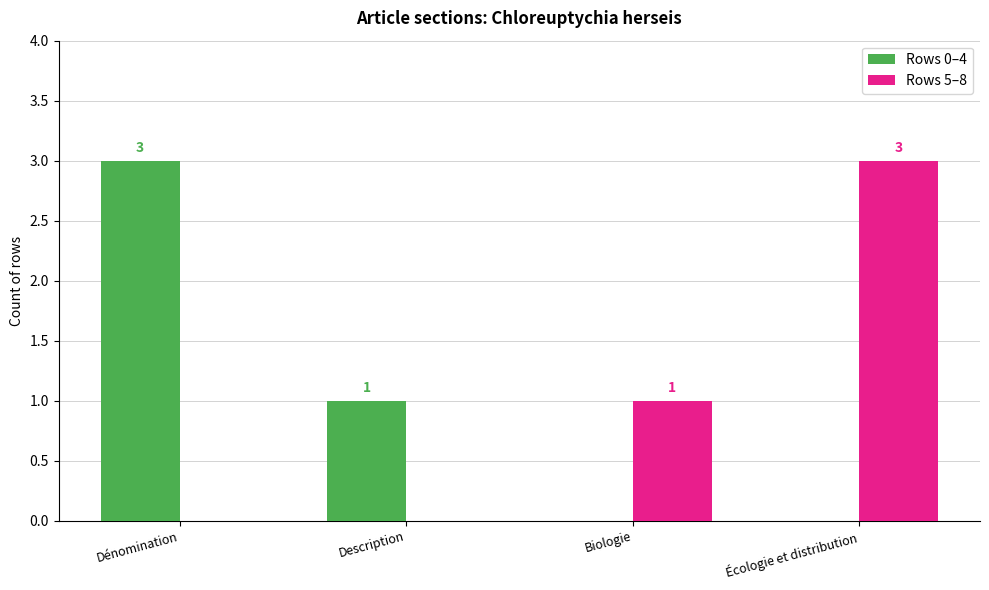

Which series changed the most between Description and Écologie et distribution?

Rows 5–8